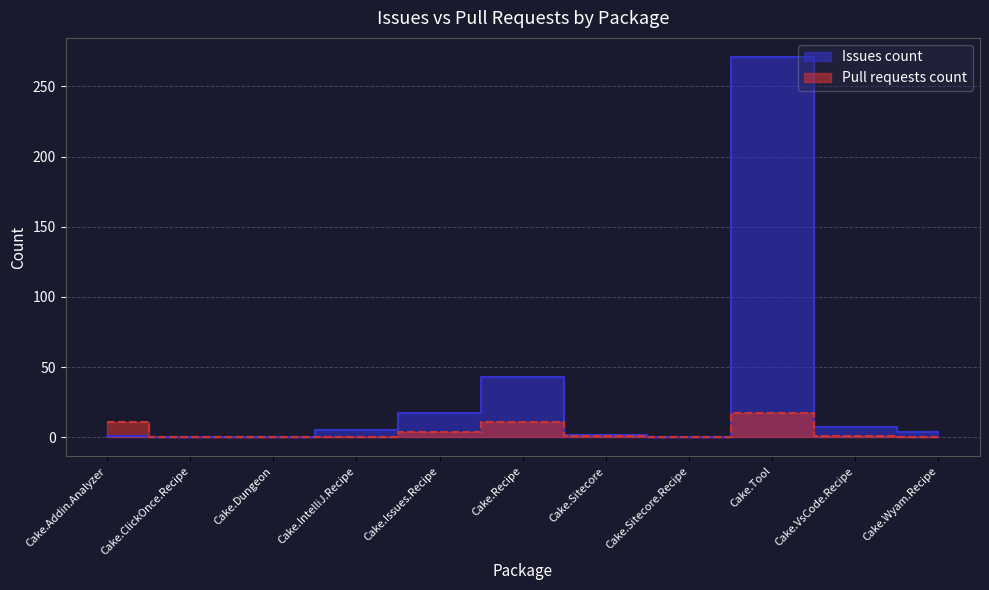

Reading left to right, what are all the values shown in this chart?

Issues count: 1	0	0	5	17	43	2	0	271	7	4
Pull requests count: 11	0	0	0	4	11	1	0	17	1	0